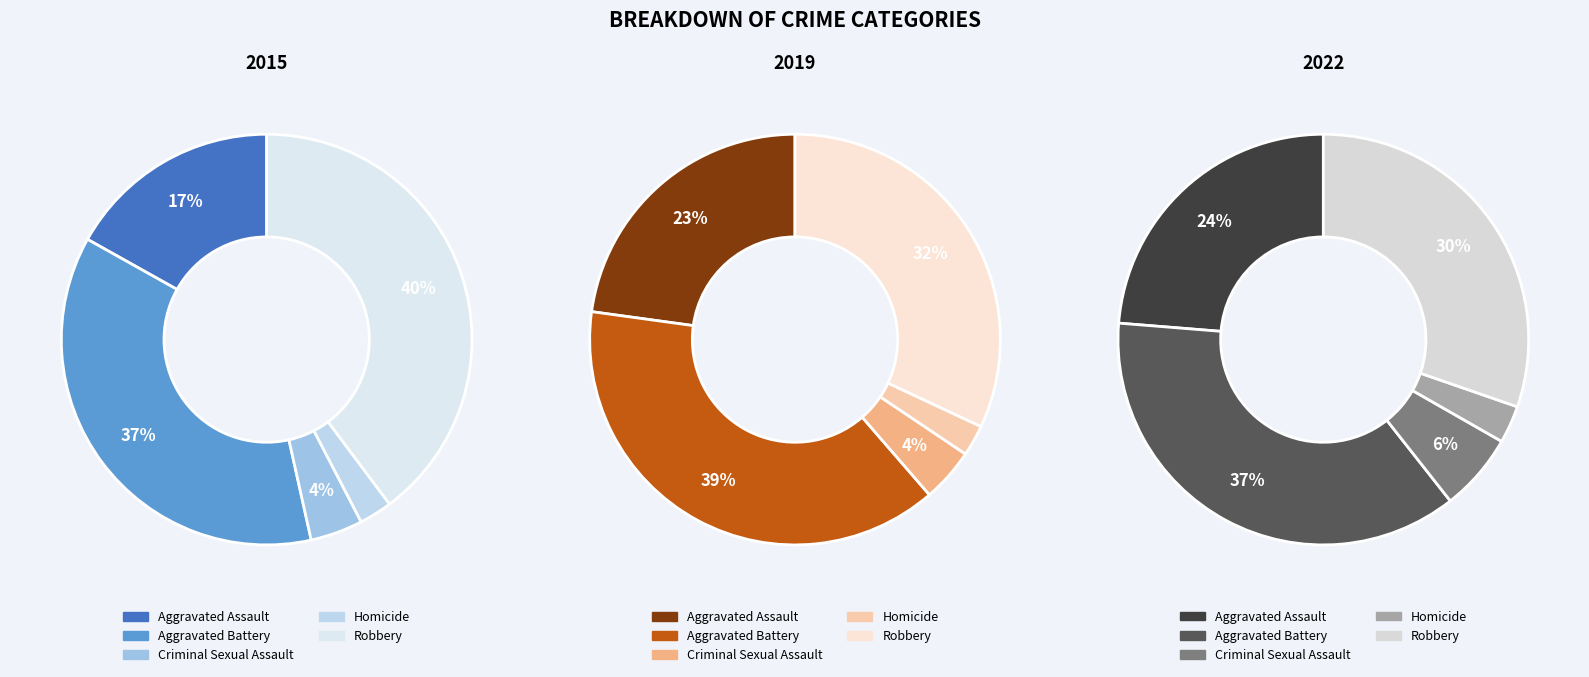

Is it true that Criminal Sexual Assault is 4% of the pie?

True